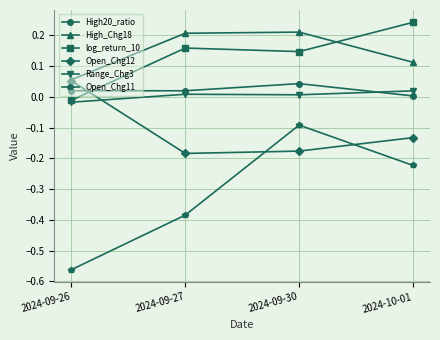

How many distinct data groups are displayed?

6